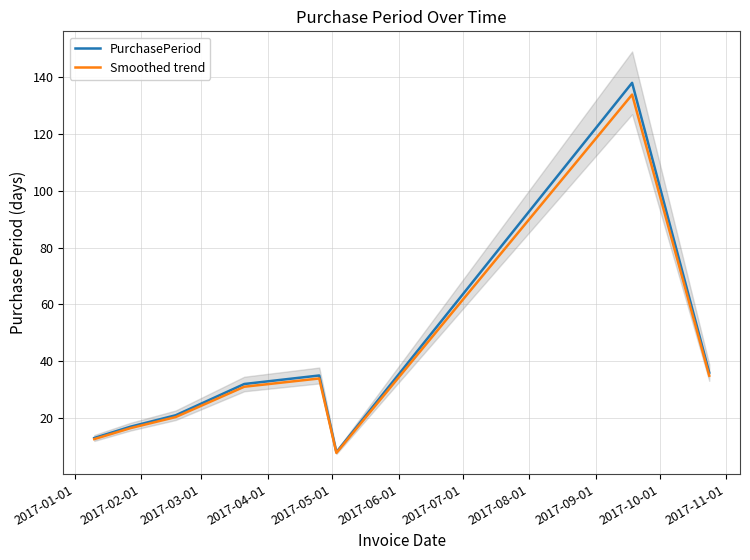

True or false: PurchasePeriod has more than 0 points higher than both neighbors.

True